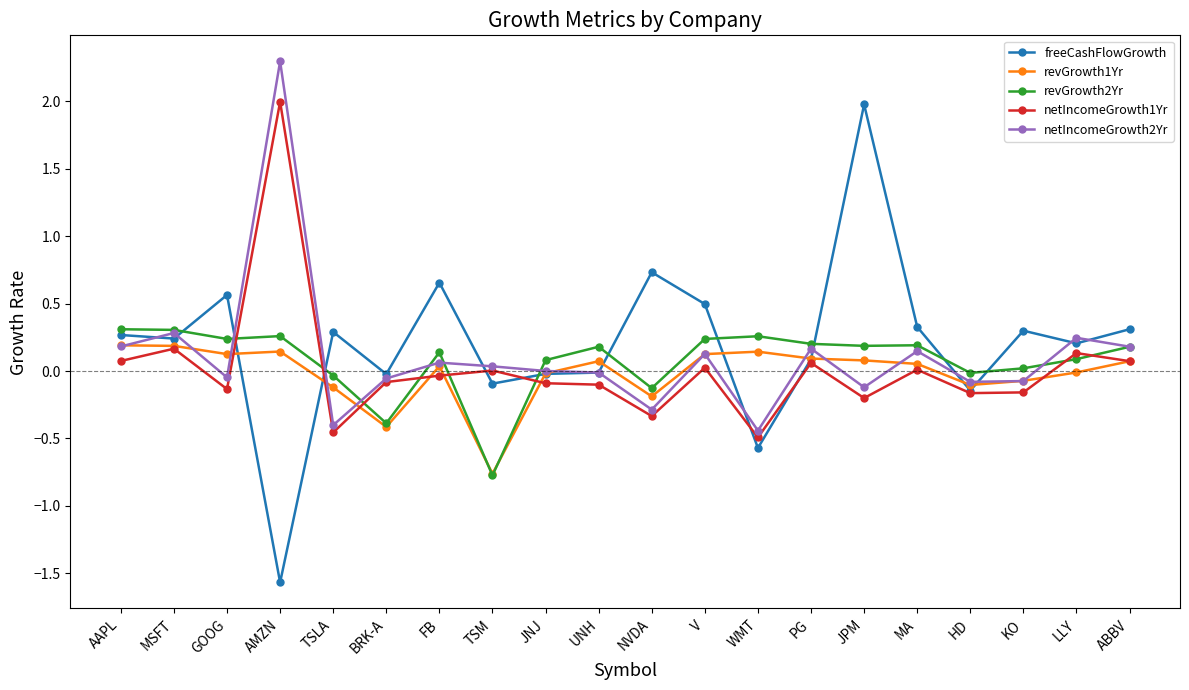

How many distinct data groups are displayed?

5